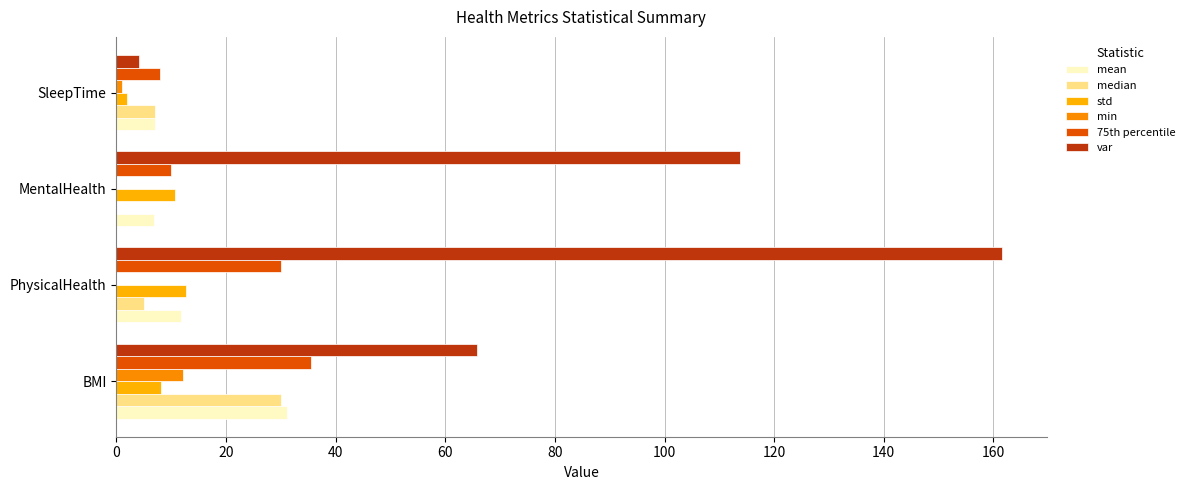

Count the number of categories in the chart.

4